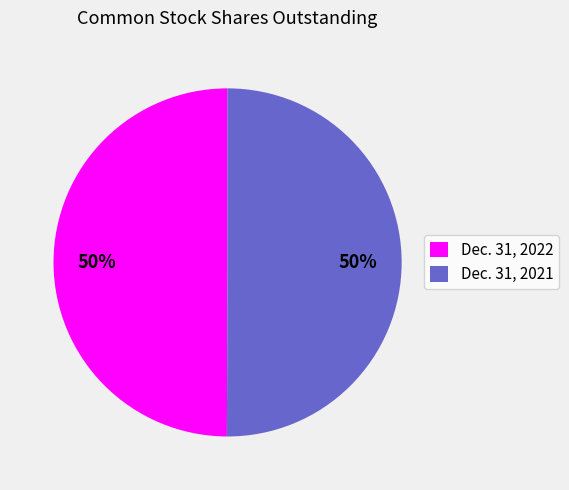

How many segments does this pie chart have?

2